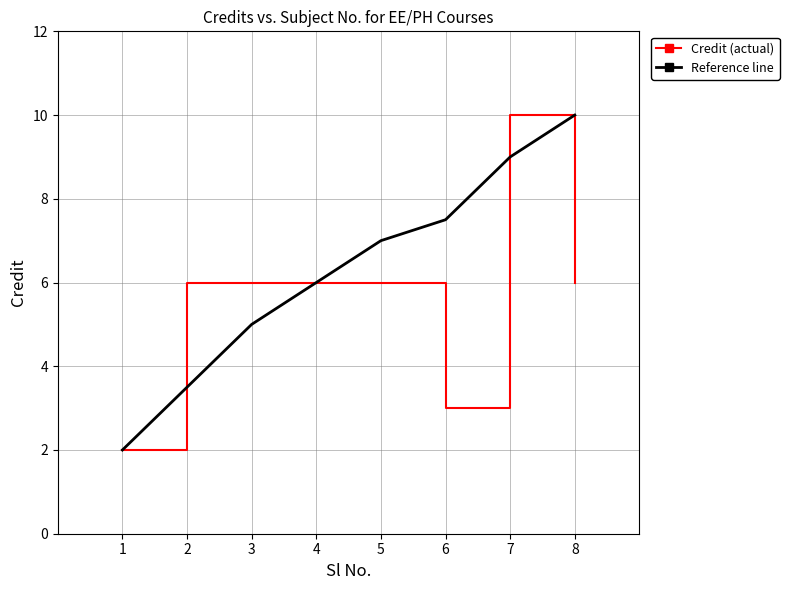

How many distinct data groups are displayed?

2